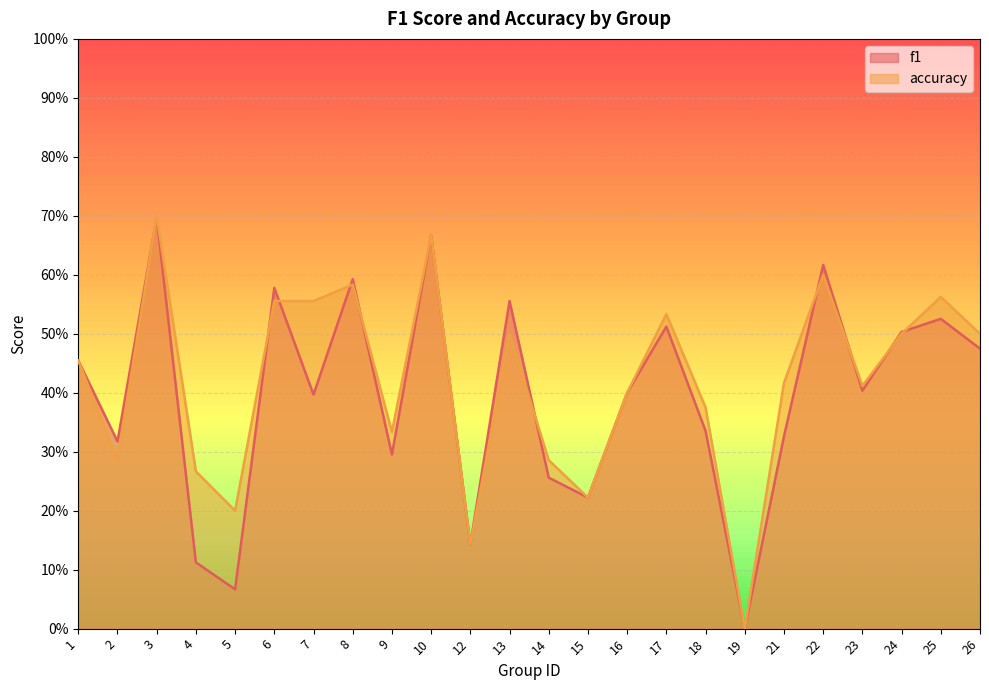

At which category is the sum across all series the highest?

3